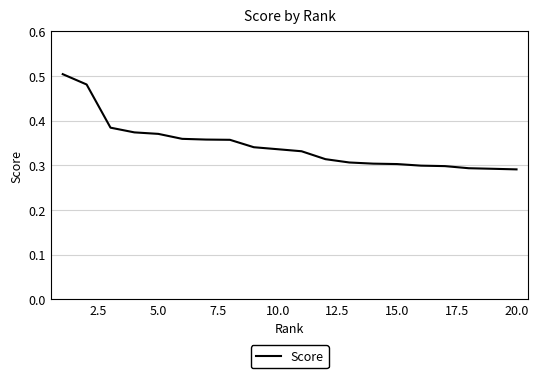

What is the maximum value shown in the chart?

0.5